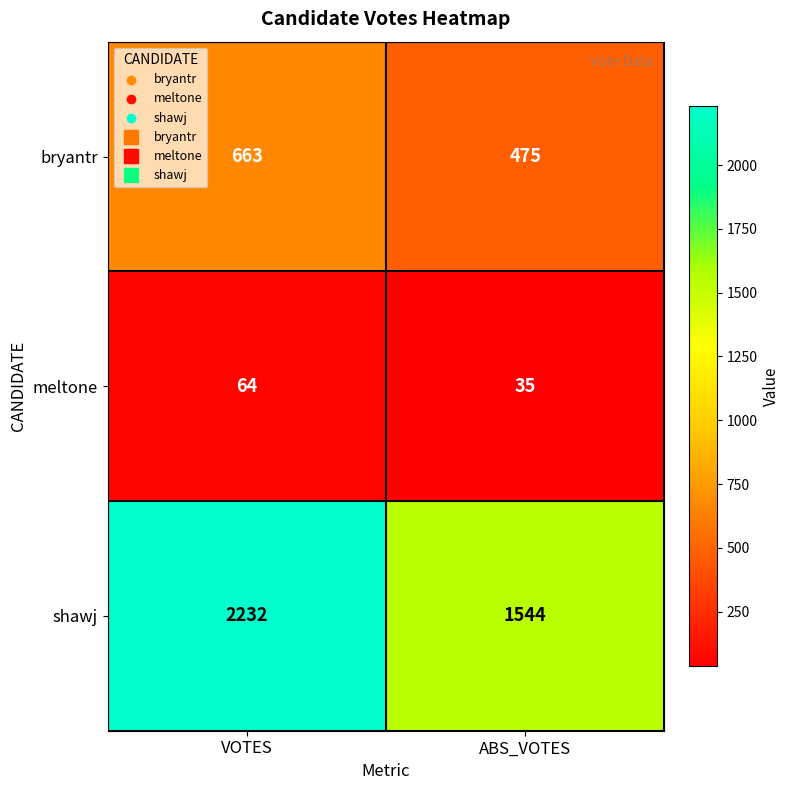

What is the sum of all meltone values?

99